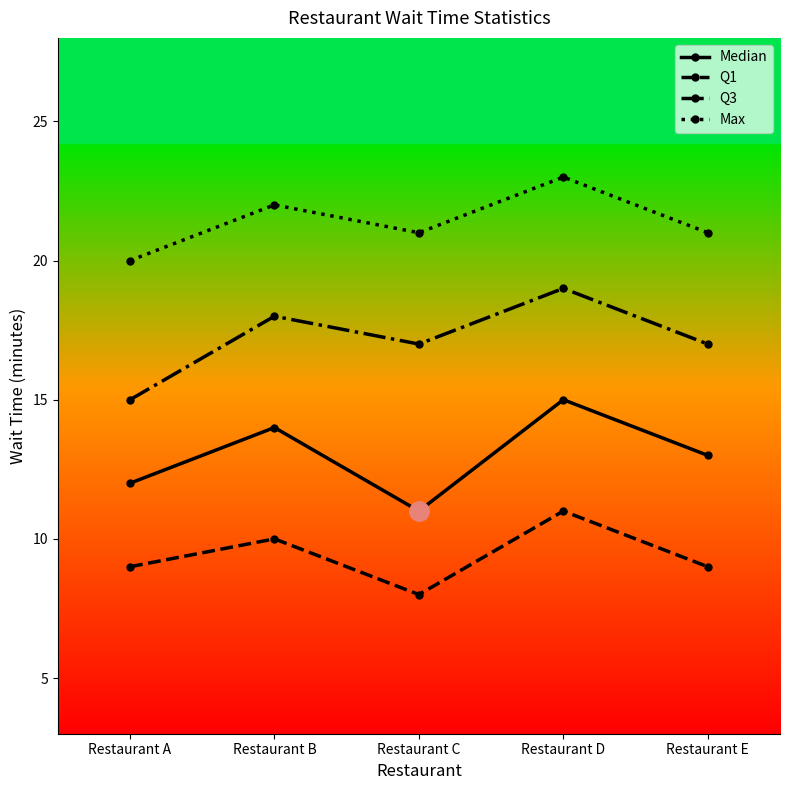

Reading right to left, transcribe all the data shown in this chart.

Median: Restaurant E=13	Restaurant D=15	Restaurant C=11	Restaurant B=14	Restaurant A=12
Q1: Restaurant E=9	Restaurant D=11	Restaurant C=8	Restaurant B=10	Restaurant A=9
Q3: Restaurant E=17	Restaurant D=19	Restaurant C=17	Restaurant B=18	Restaurant A=15
Max: Restaurant E=21	Restaurant D=23	Restaurant C=21	Restaurant B=22	Restaurant A=20